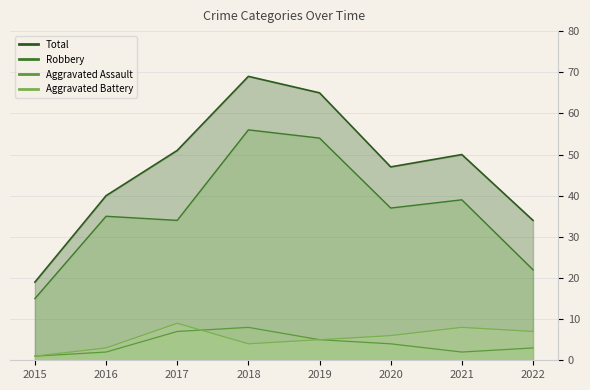

Is it true that Robbery_line equals 39 at 2021?

True